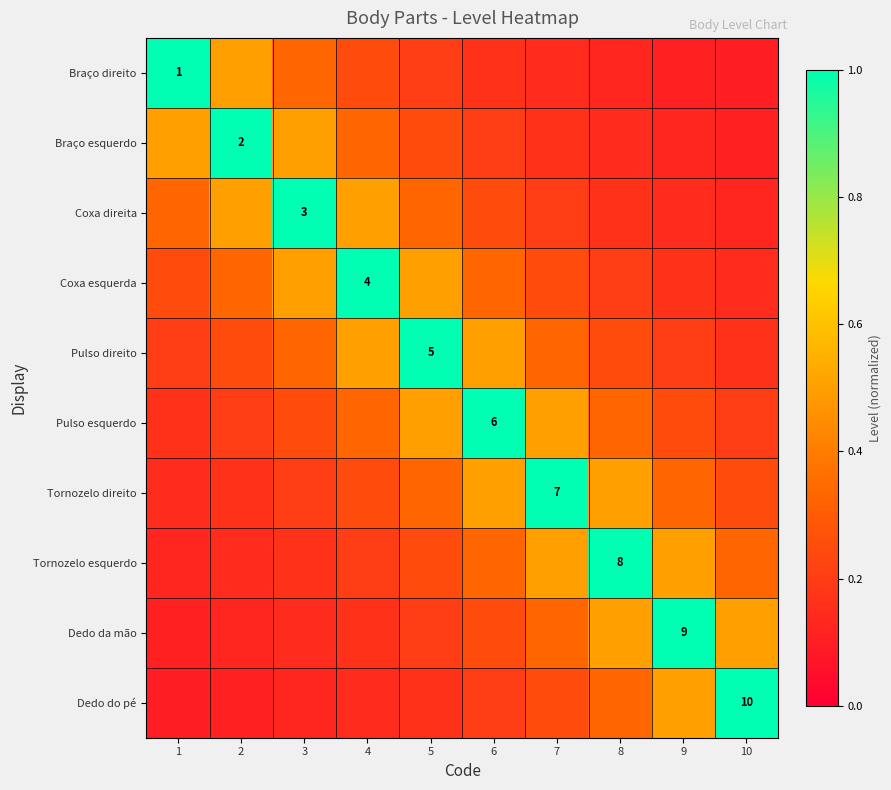

How many Braço direito values are between 0 and 1?

10